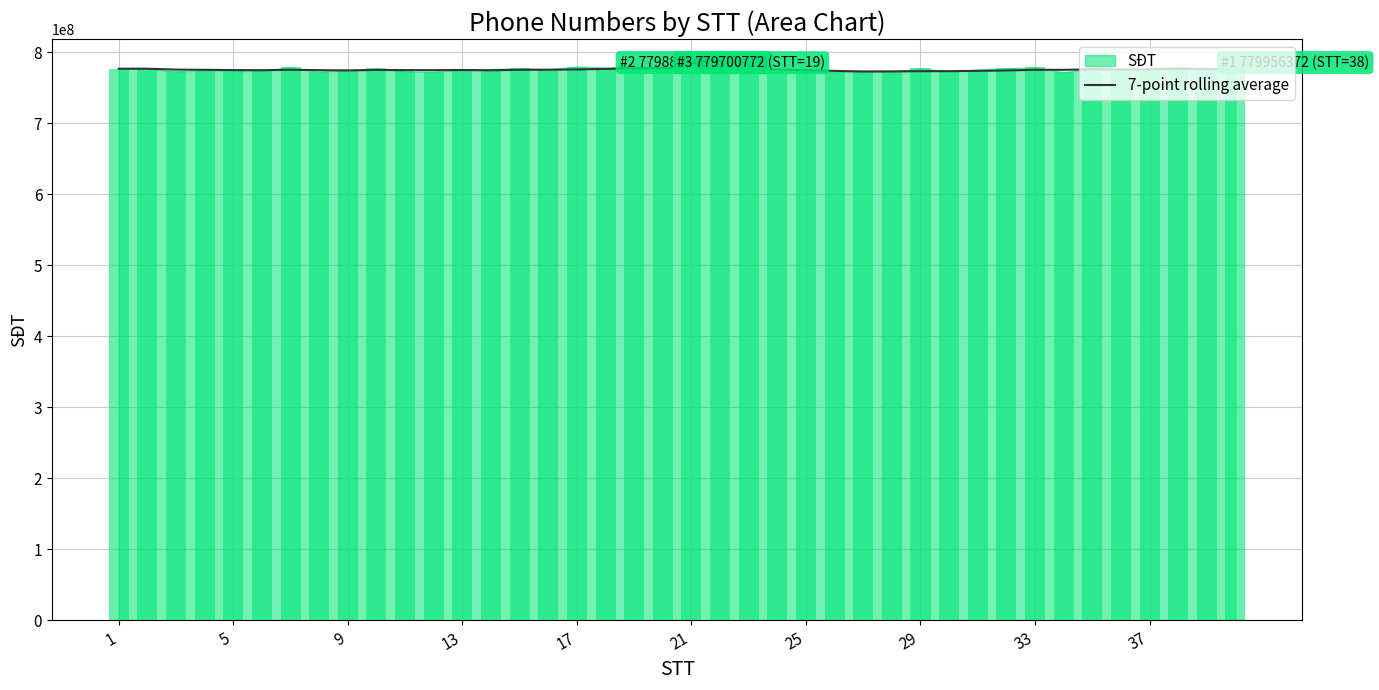

Reading left to right, extract all data points from this chart.

776969631.0	776995269.5	775685615.7	775428718.8	775038876.8	774862292.0	775468181.4	774906481.9	774577110.6	775228949.4	775000278.1	774922541.1	775128391.9	774749695.1	775424602.9	775597824.3	775920305.4	776709558.4	777676047.3	778037570.9	777405352.9	777117468.9	776654479.9	775634939.4	774970629.0	773872848.0	773106406.7	773193933.3	773465901.6	773538907.7	773961321.3	774499944.4	775472069.7	775390880.6	776118943.0	775709110.7	776223796.6	776830898.3	776559048.3	776411482.6